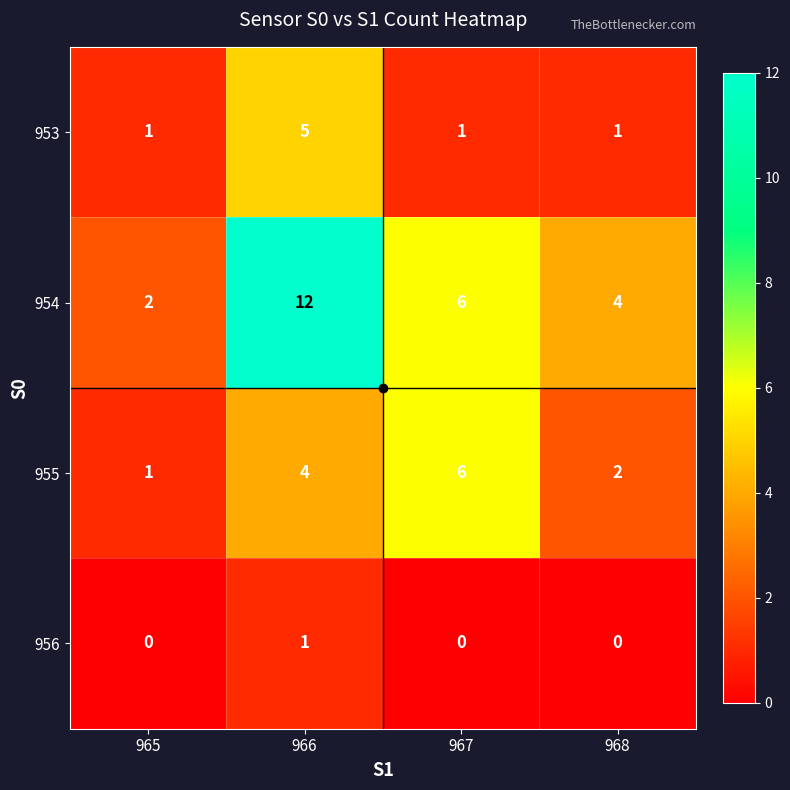

True or false: 955 has a value of 2 at 968.

True